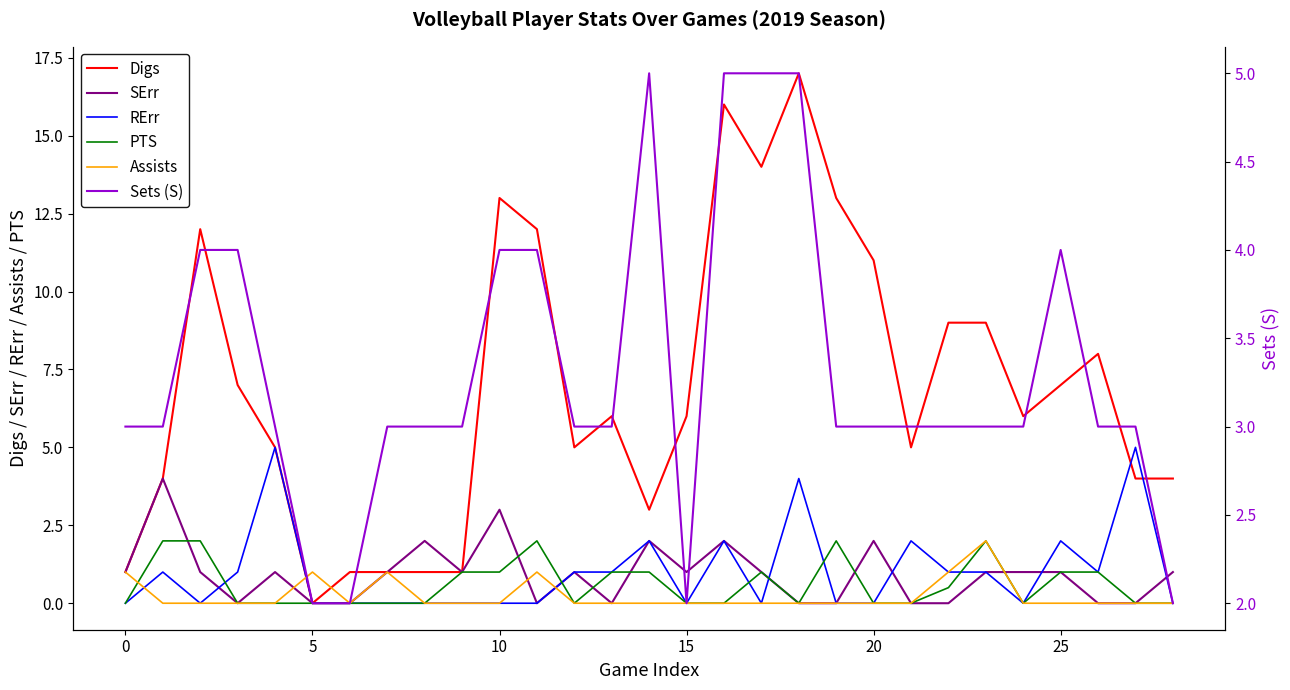

At which category is the sum across all series the highest?

18